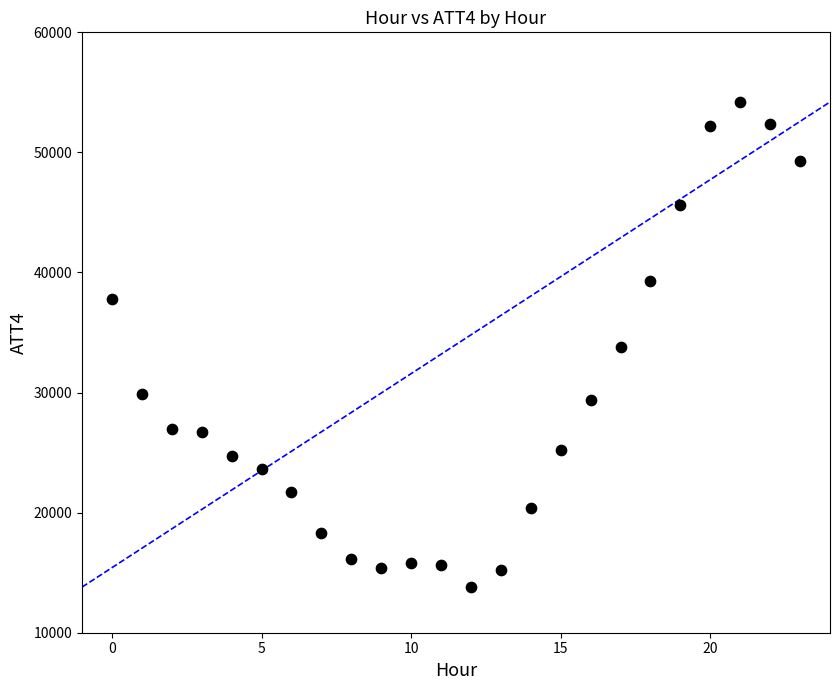

How many data points are displayed?

24